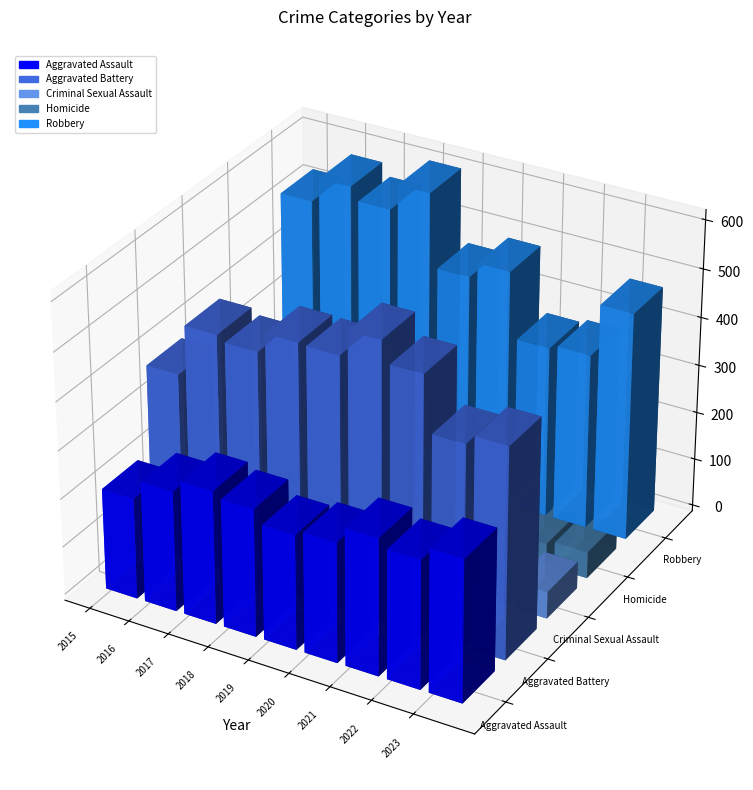

The Homicide series shows 28 at 2022. True or false?

False